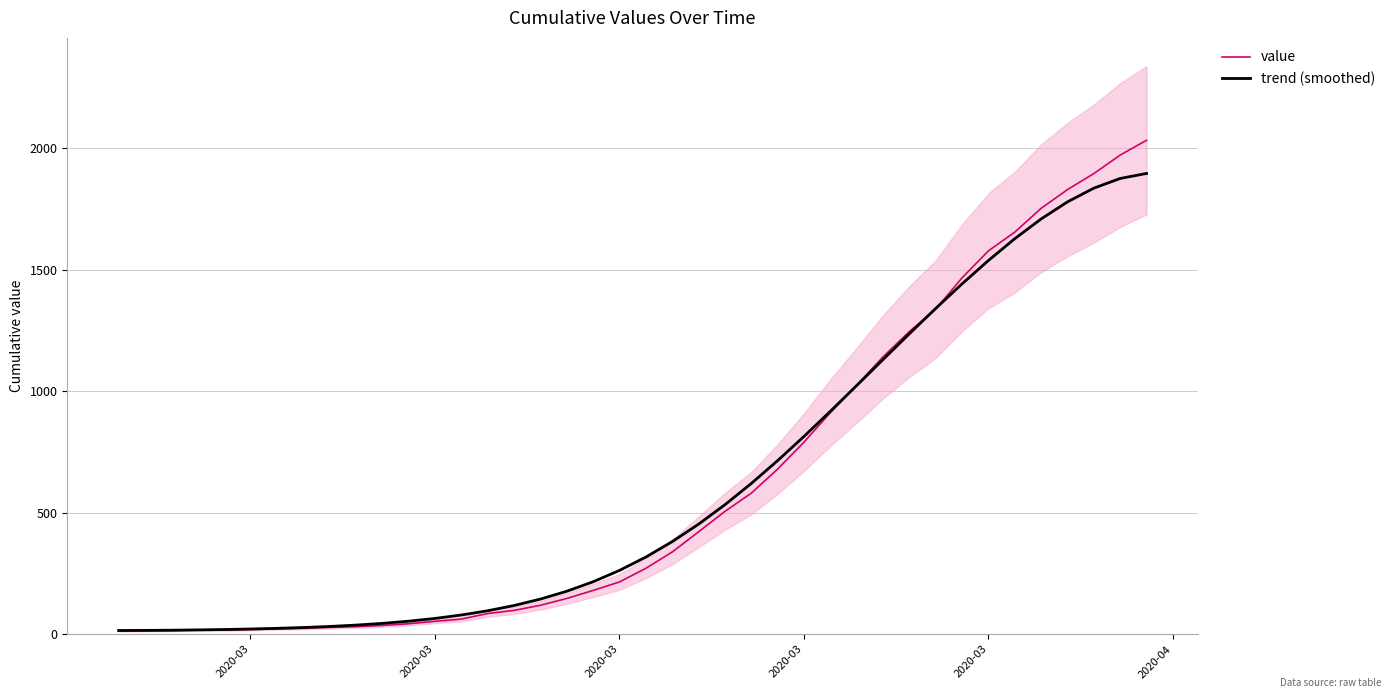

What is the maximum value for value?

2032.0